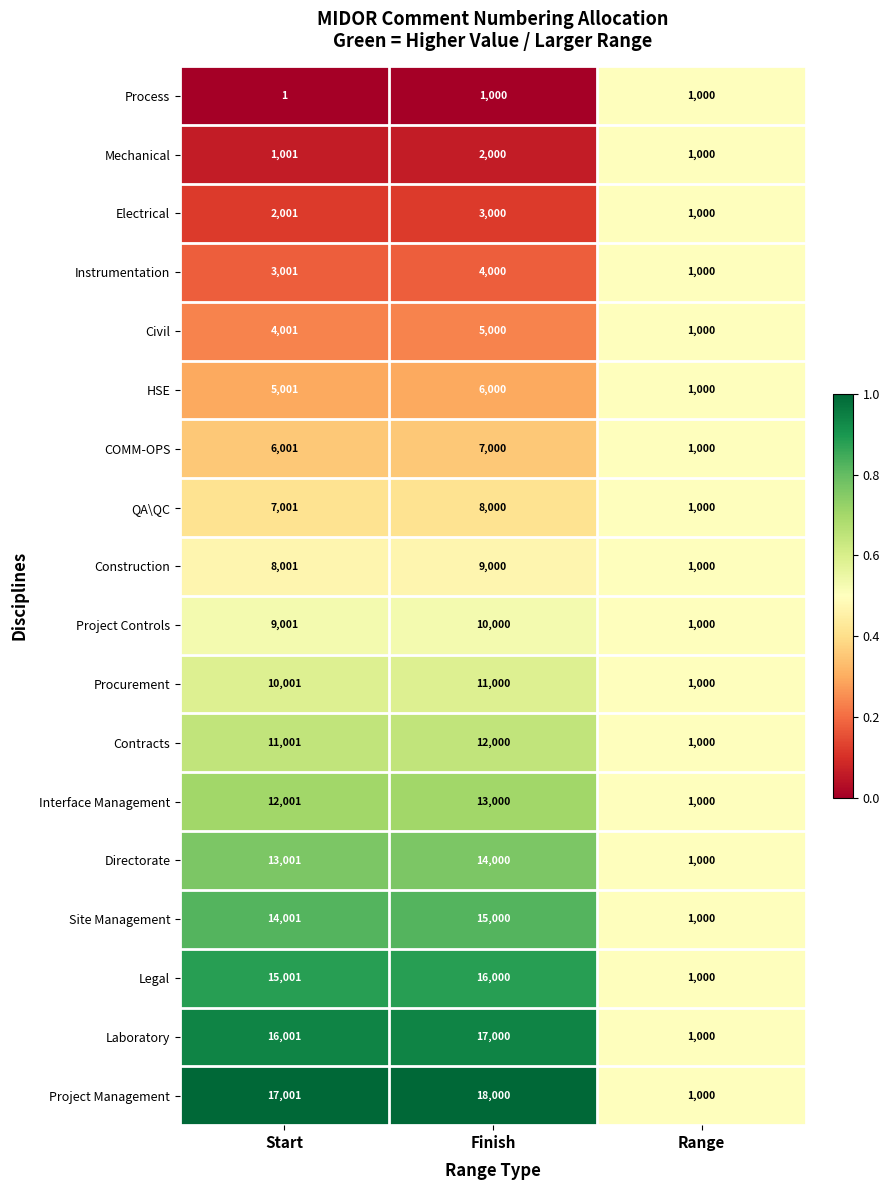

True or false: Mechanical has a value of 1000 at Range.

True